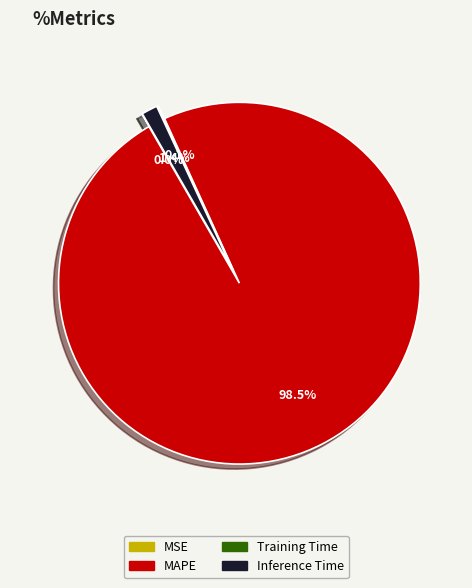

To the nearest percent, what is the combined percentage of MAPE and Inference Time?

100%